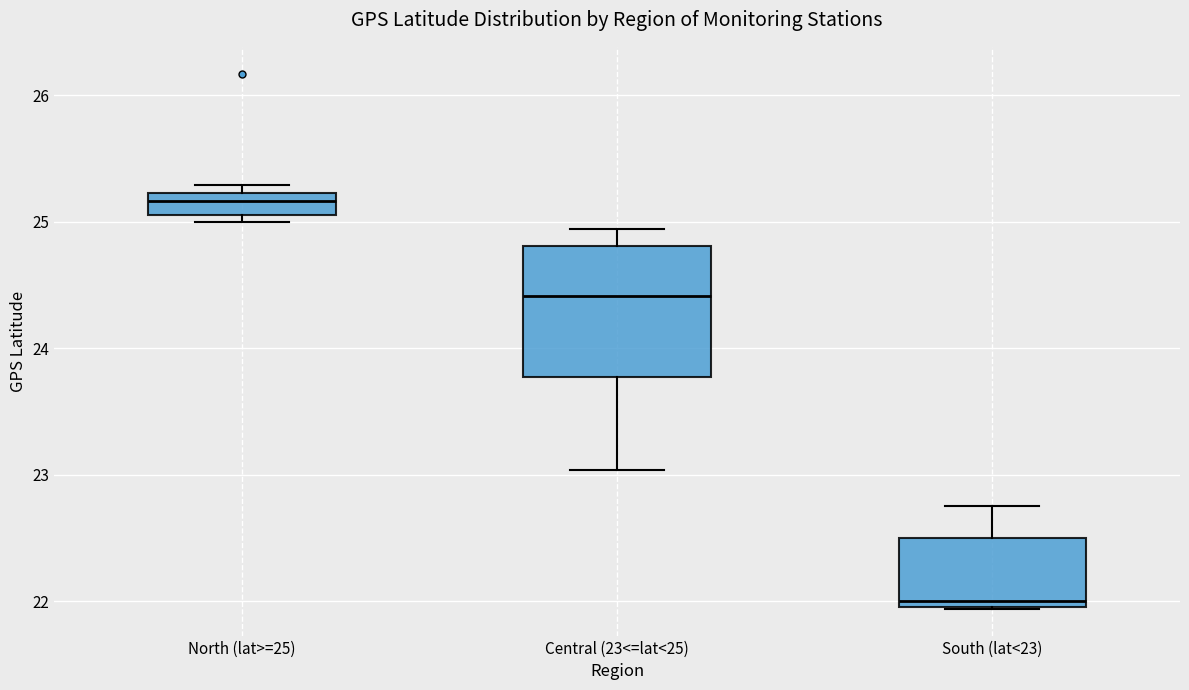

Reading left to right, transcribe this box plot: for each box, give where its median line is, the range the box spans, and where its two whiskers end, as read against the y-axis. The values are not printed on the chart, so give them approximately, as read against the axis.

North (lat>=25): median 25.2 (inside the box), box 25.1 to 25.2, whiskers 25.0 to 25.3
Central (23<=lat<25): median 24.4, box 23.8 to 24.8, whiskers 23.0 to 24.9
South (lat<23): median 22.0 (just above the box's lower edge), box 22.0 to 22.5, whiskers 21.9 to 22.8